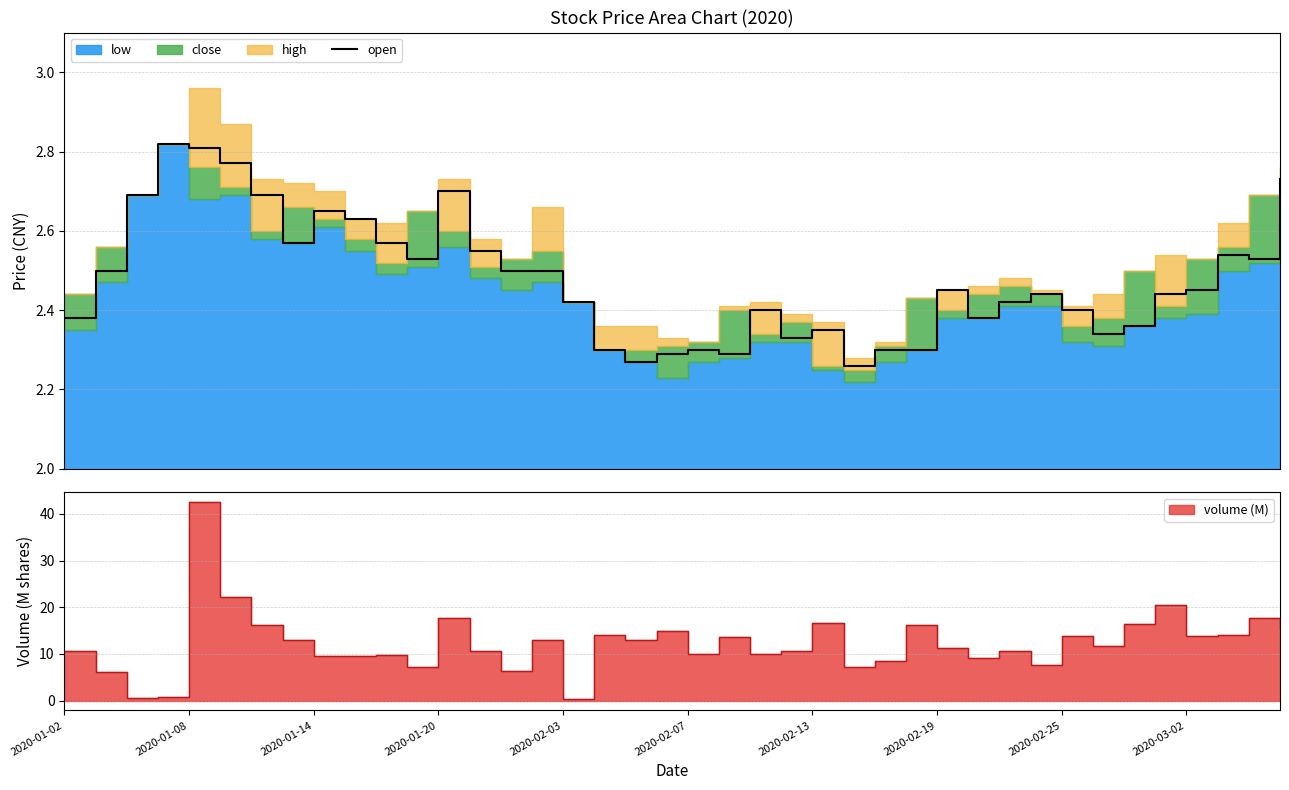

True or false: the data shows 2.5 at 38.

True